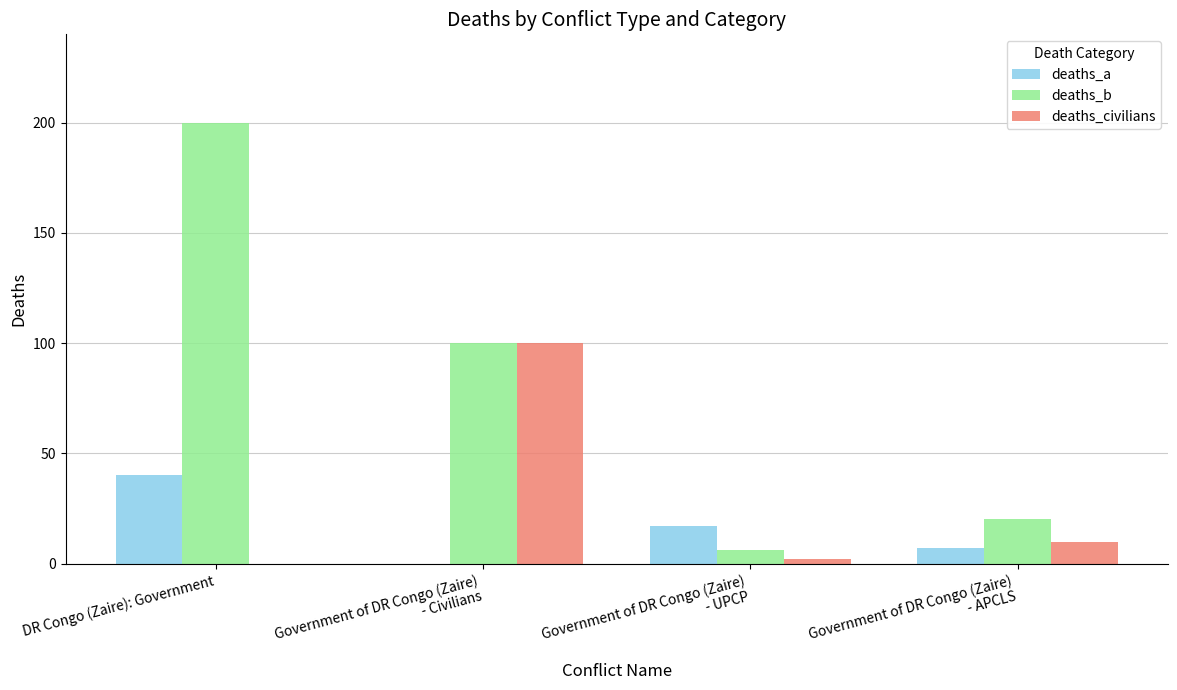

Between DR Congo (Zaire): Government and Government of DR Congo (Zaire)
- UPCP, which series saw the biggest shift?

deaths_b